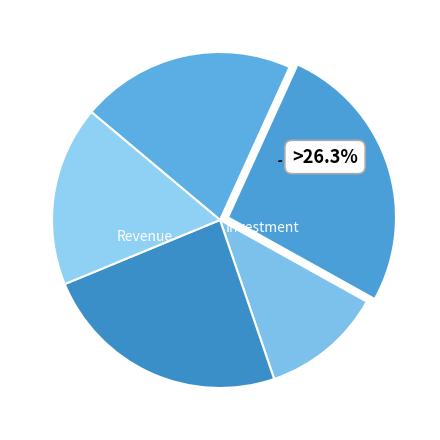

How many slices are in this pie chart?

5